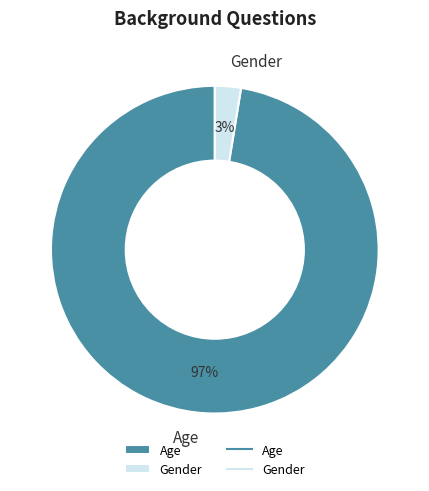

Which slice is the largest?

Age